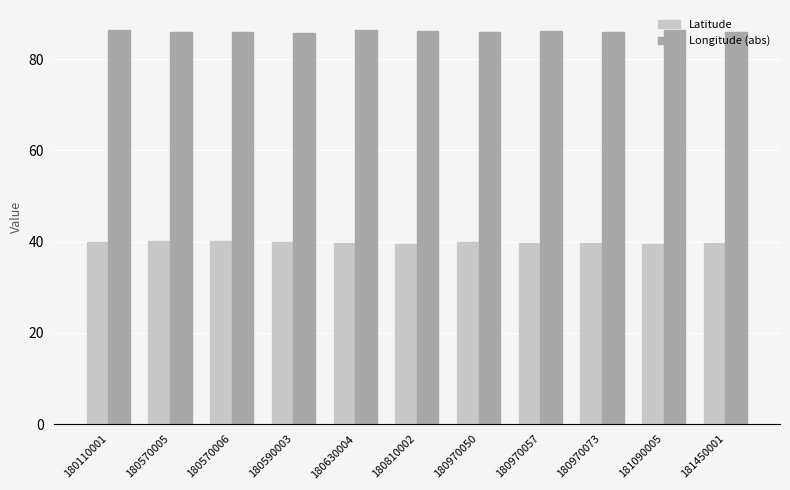

What are all the series names shown in the legend?

Latitude, Longitude (abs)